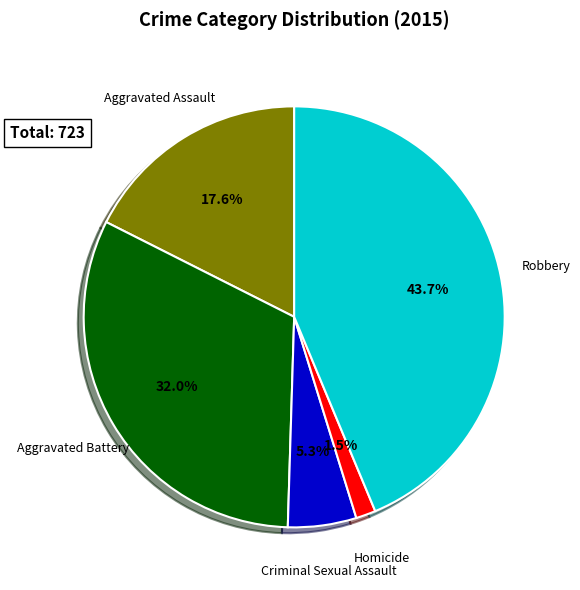

To the nearest percent, what is the average slice percentage?

20%